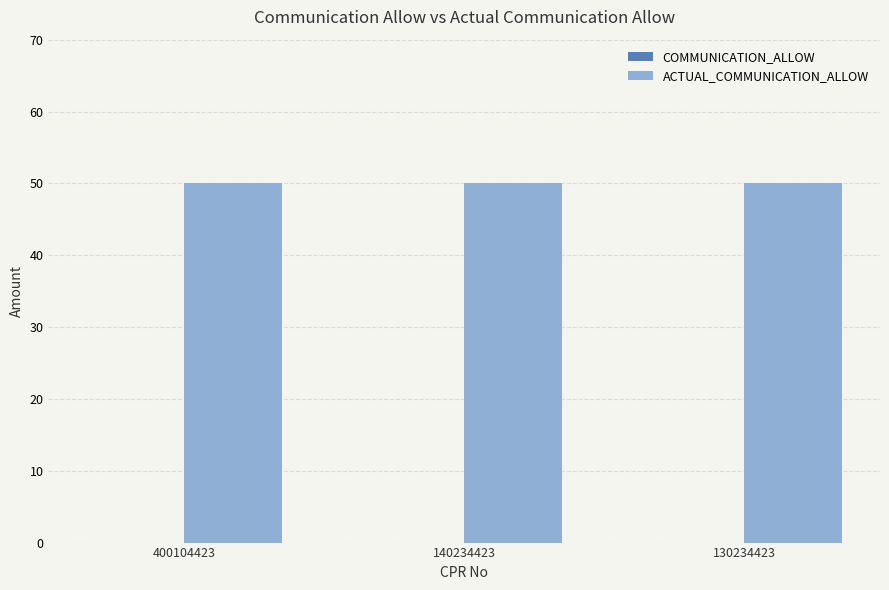

Between 400104423 and 130234423, which series saw the biggest shift?

COMMUNICATION_ALLOW